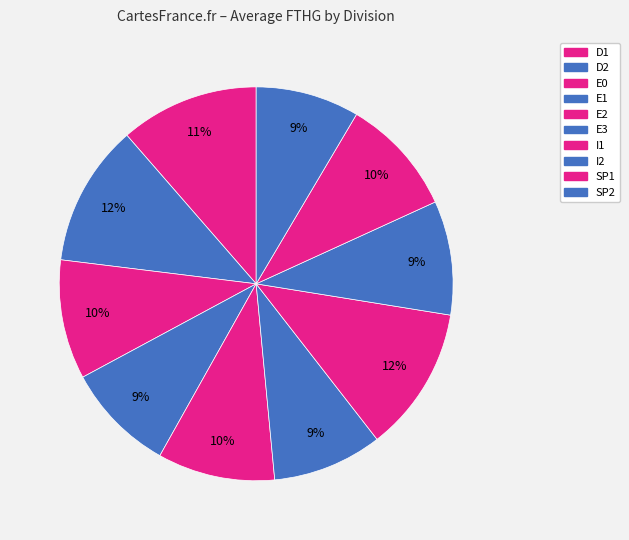

Does any single category account for the majority?

No